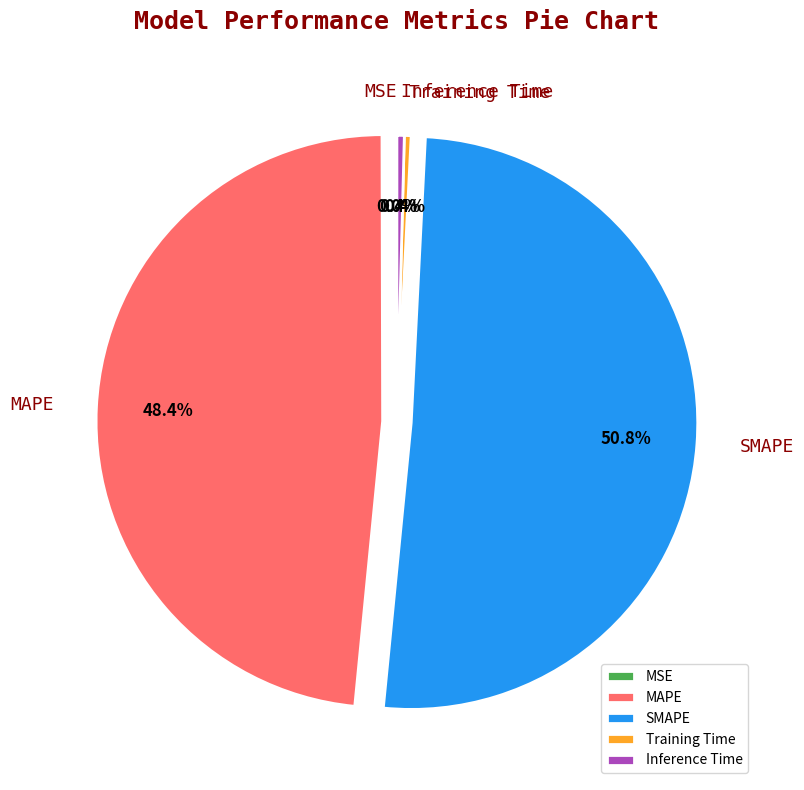

Which slice represents more than half of the pie?

SMAPE